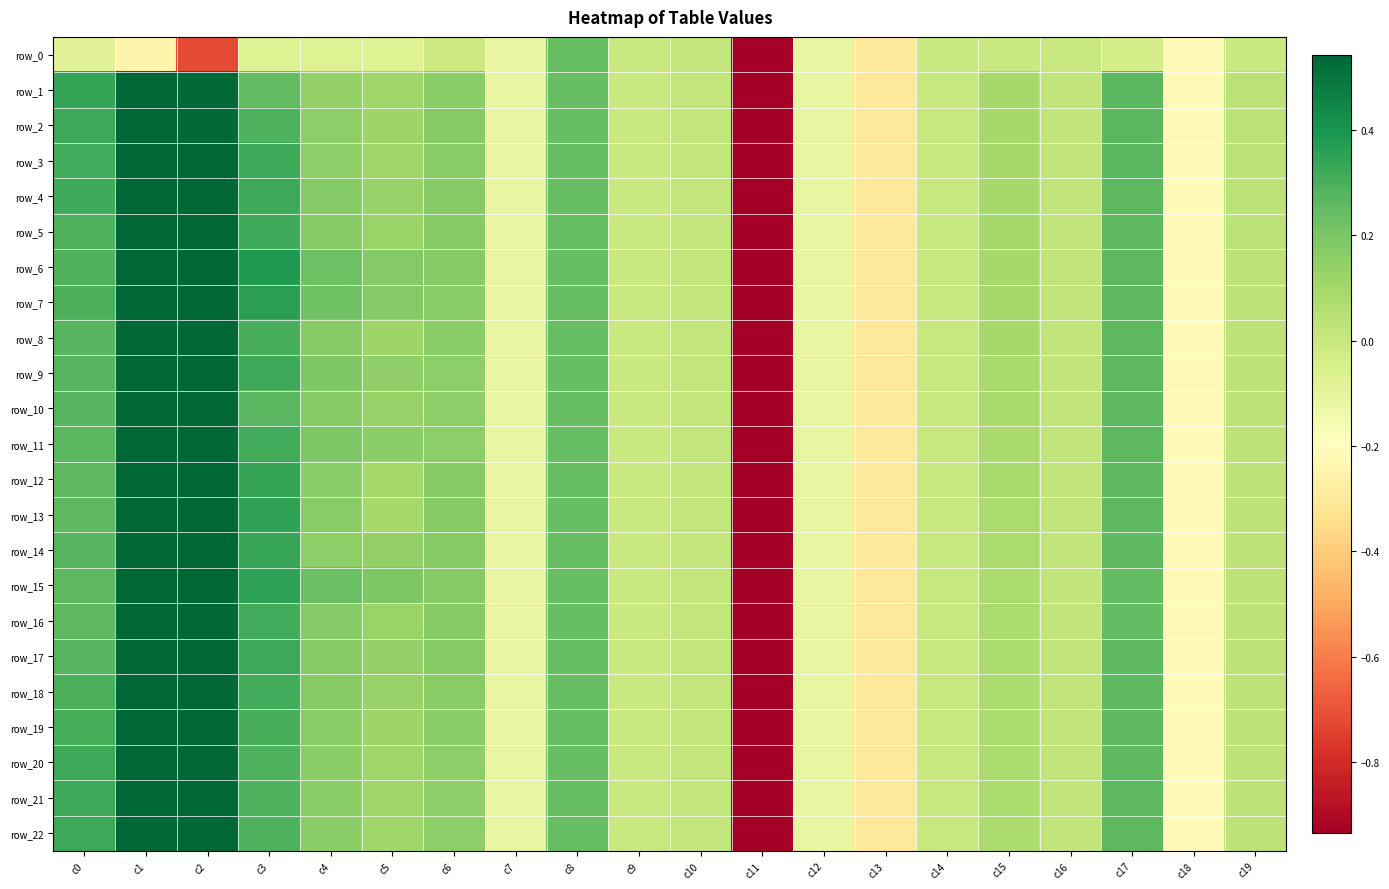

The value of row_7 at c11 is -7.7. True or false?

False